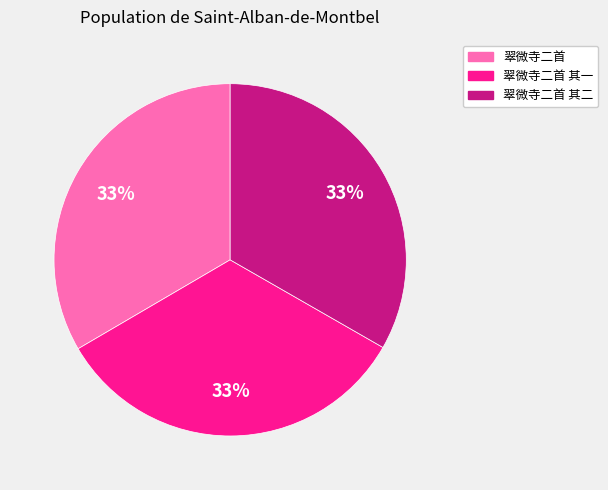

Count the number of slices in the pie.

3